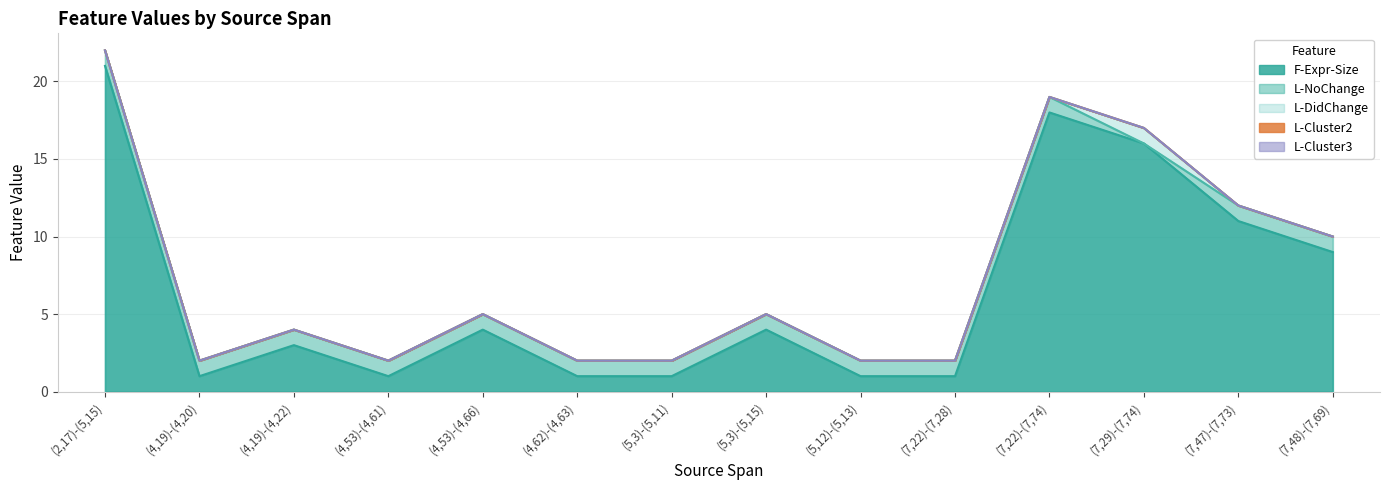

Which series changed the most between (4,62)-(4,63) and (5,12)-(5,13)?

F-Expr-Size